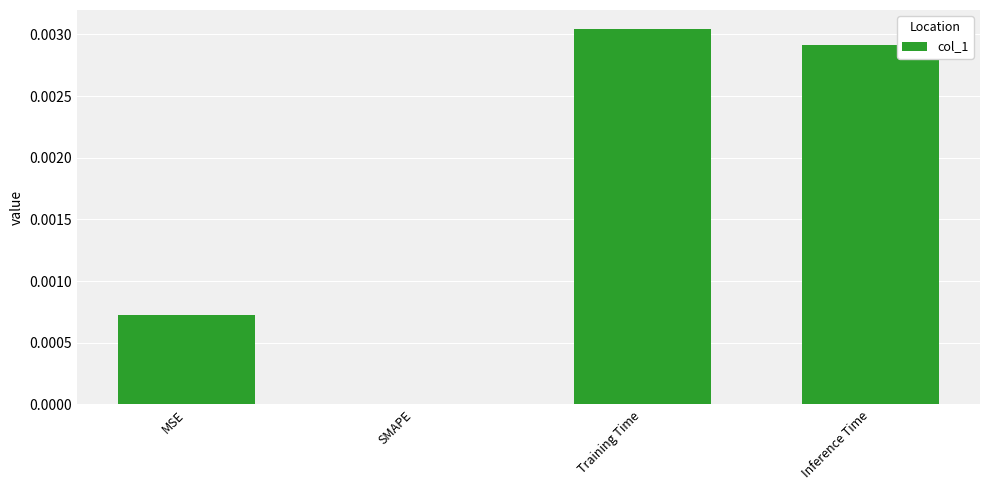

True or false: the data shows 0.0 at SMAPE.

True